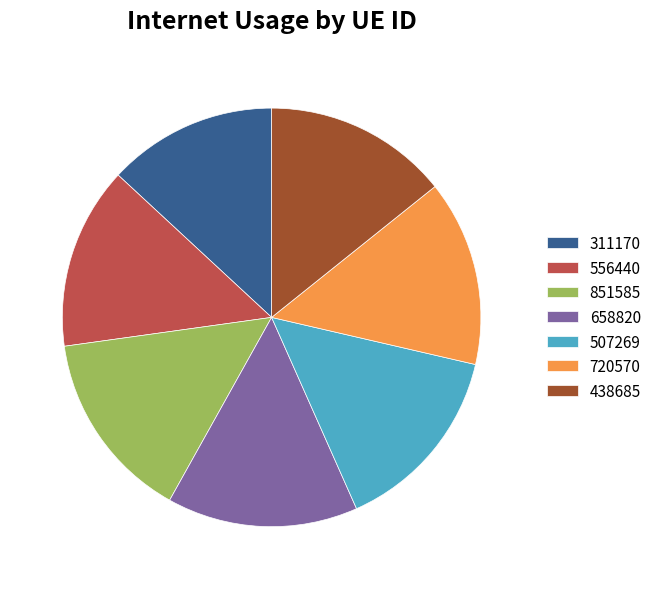

What is the ratio of the value at 507269 to the value at 851585?

1.0